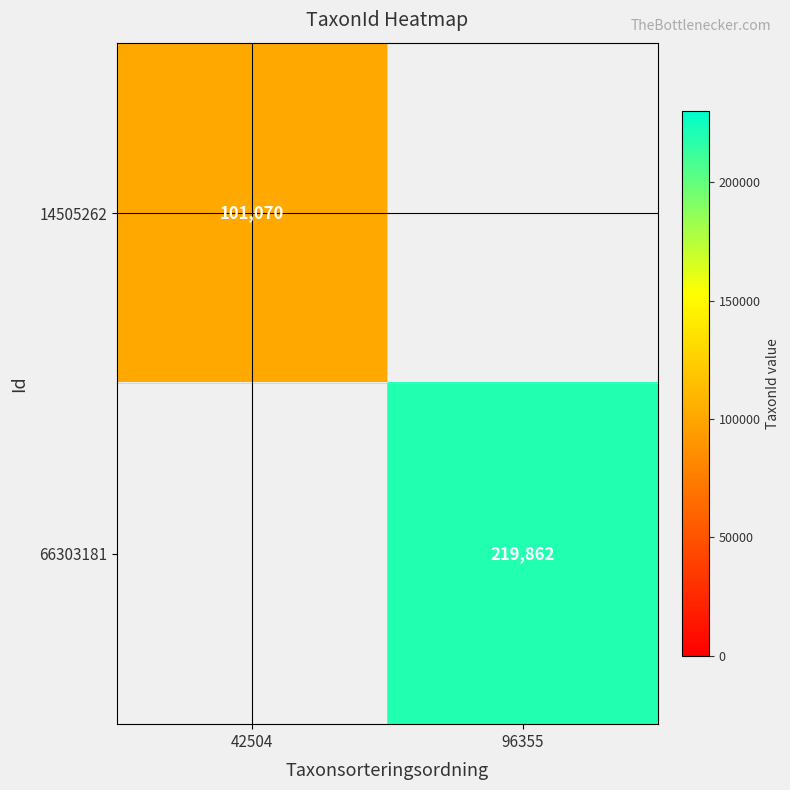

Which label corresponds to the largest value in the chart?

96355